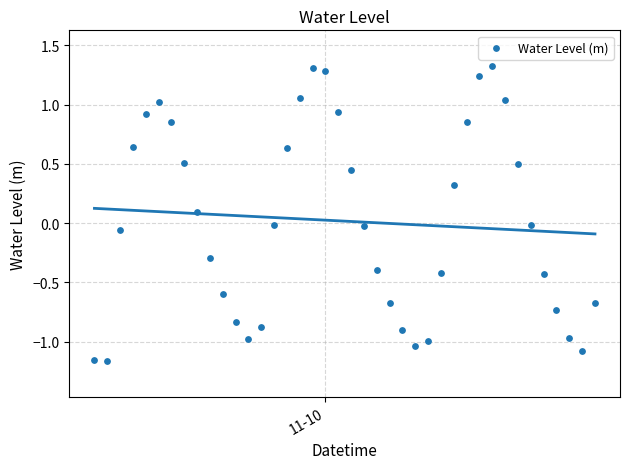

What is the range of Y values (max minus min)?

2.5